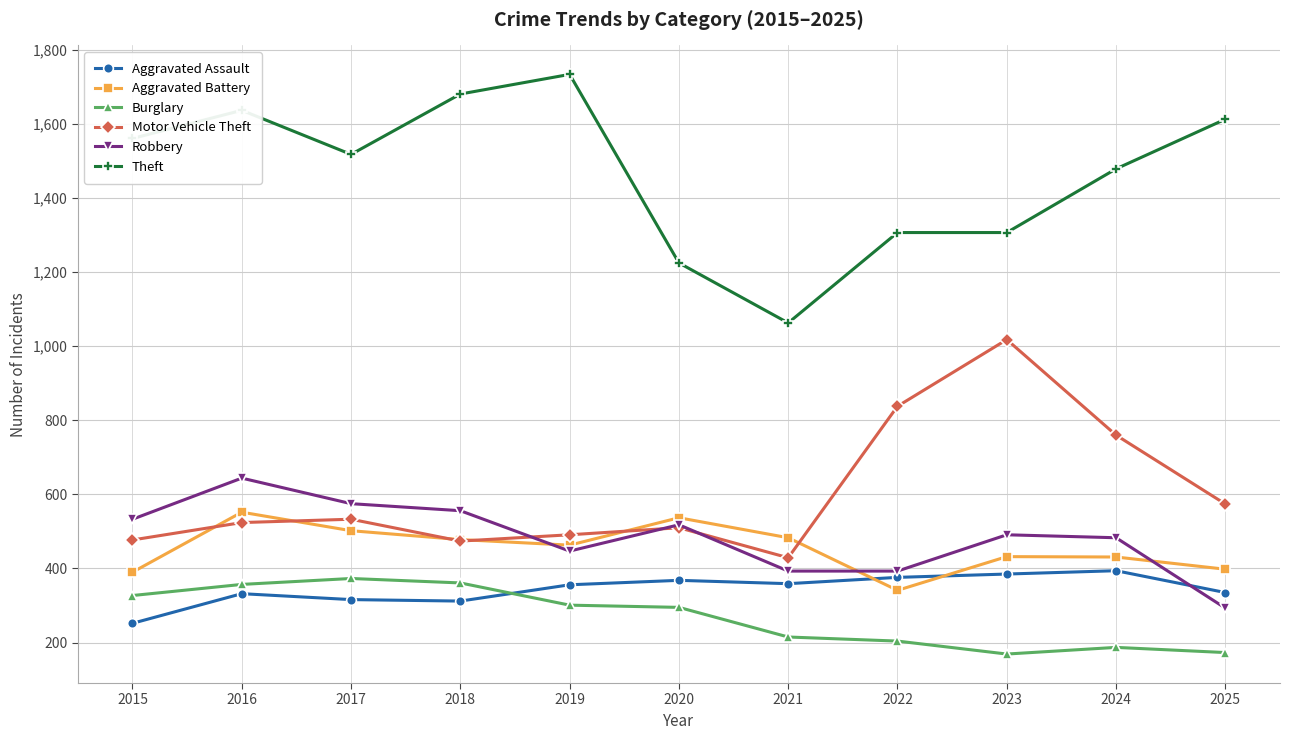

Where does the Burglary series first go above 295?

2015